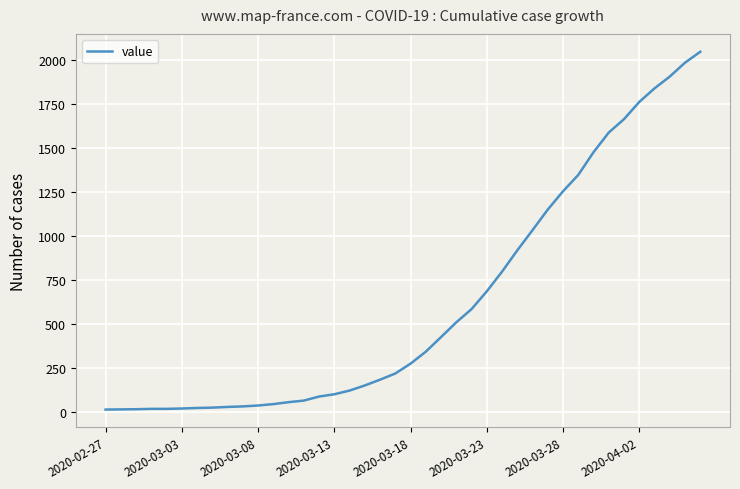

What is the maximum value shown in the chart?

2047